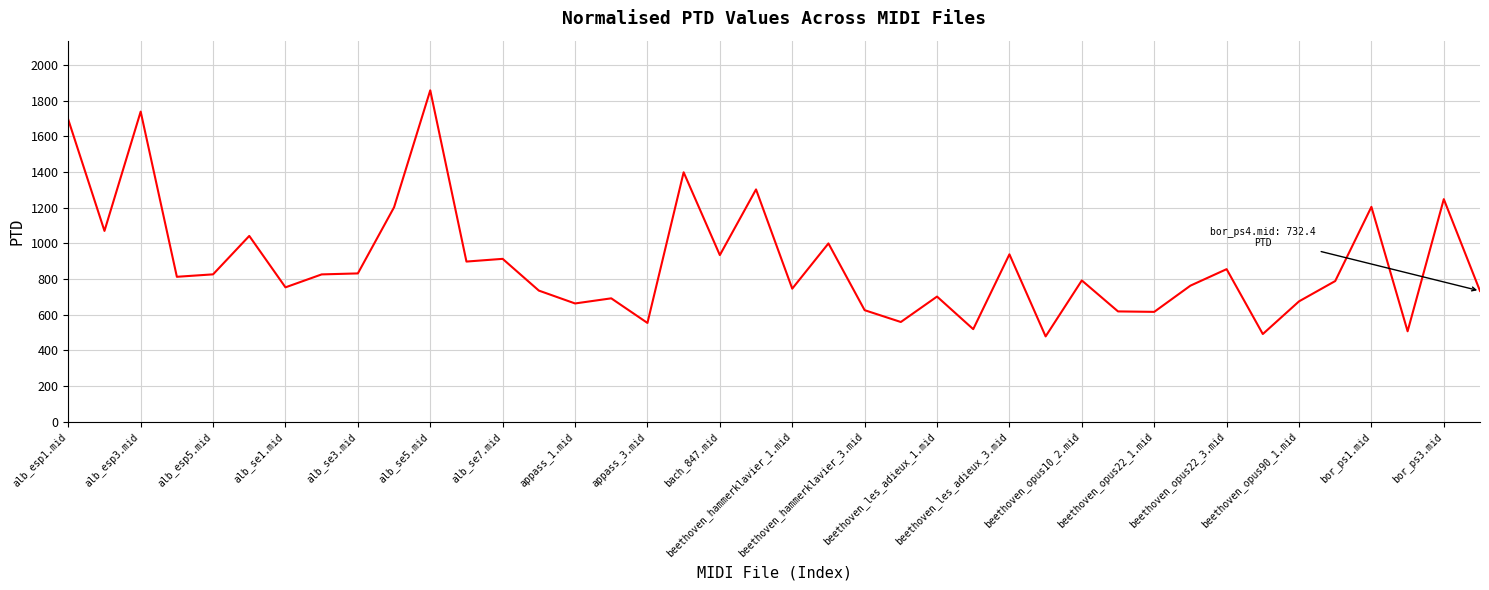

What is the maximum value shown in the chart?

1857.3